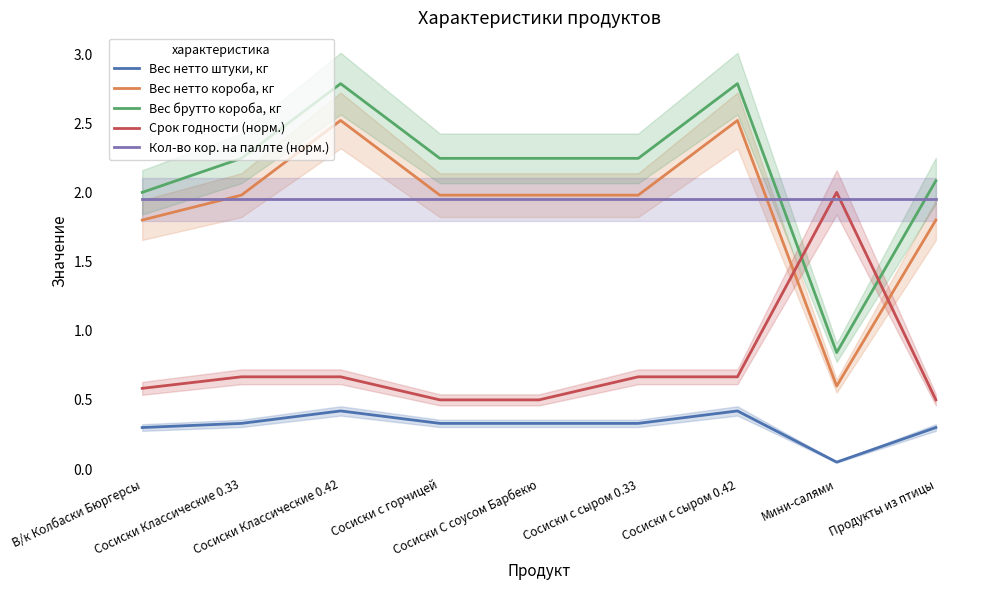

What is the difference between the second highest and minimum values in the Вес нетто короба, кг series?

1.9